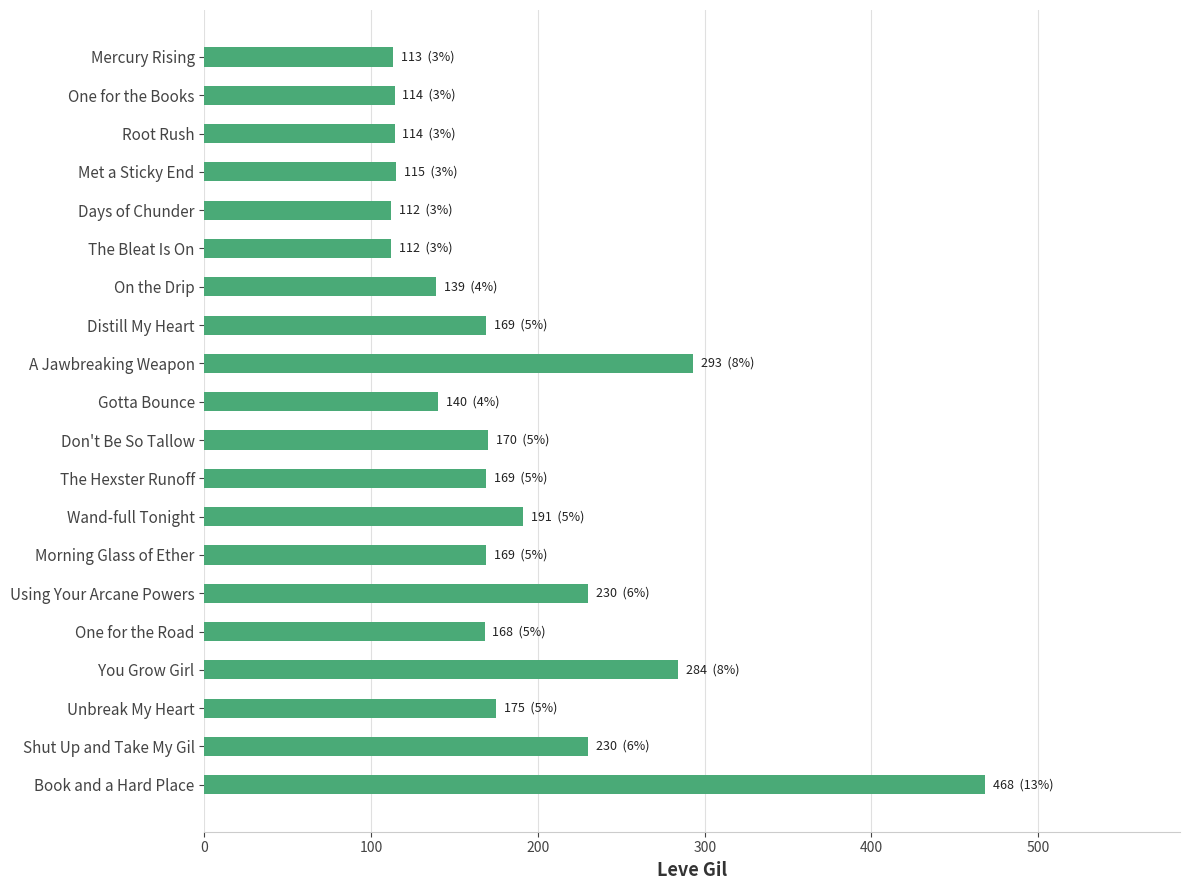

What is the value of the 7th bar from the top?

139